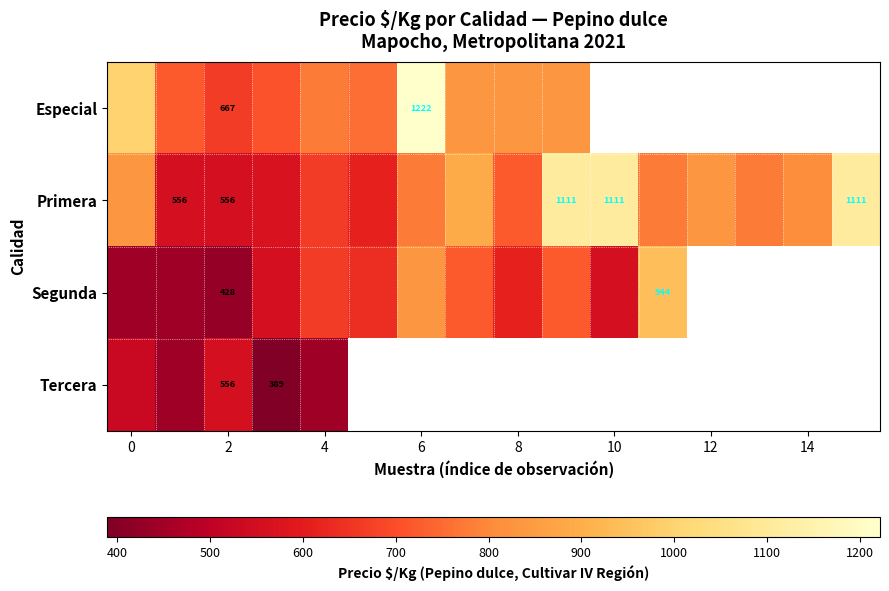

The value of Primera at 2 is 260. True or false?

False